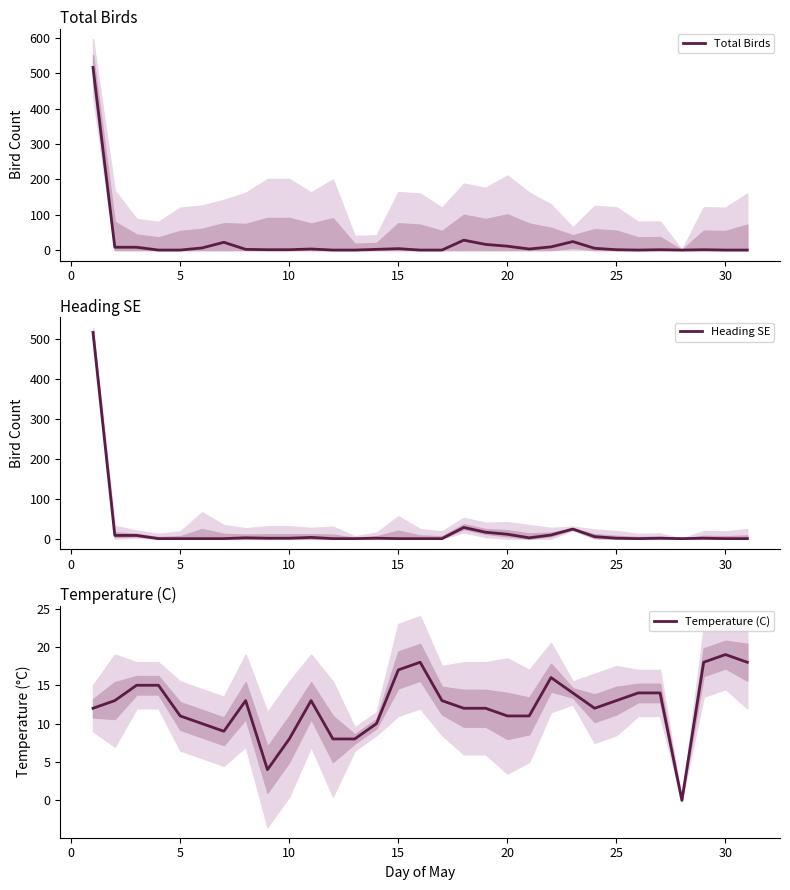

How many positive values does the Total Birds series have?

21